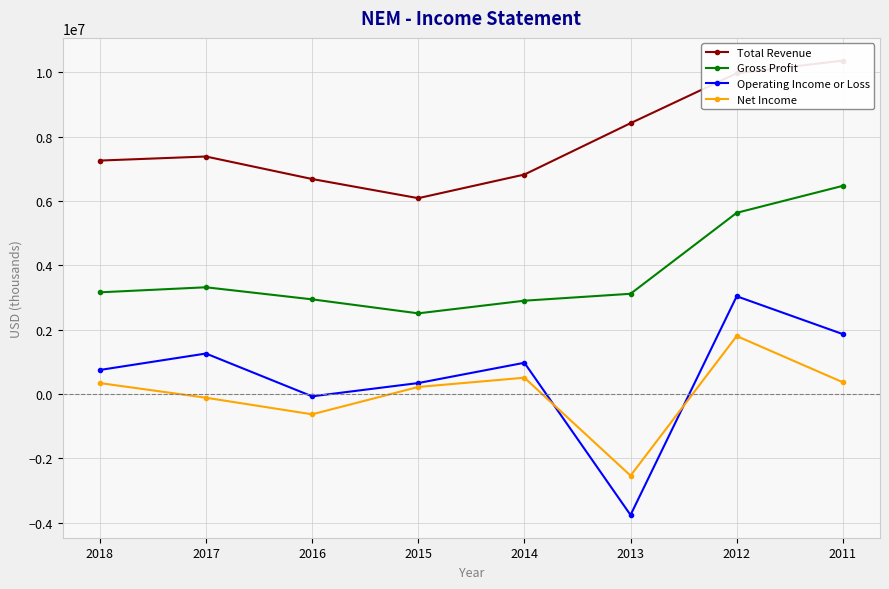

Between which two adjacent categories do Net Income and Operating Income or Loss first intersect?

2014 and 2013